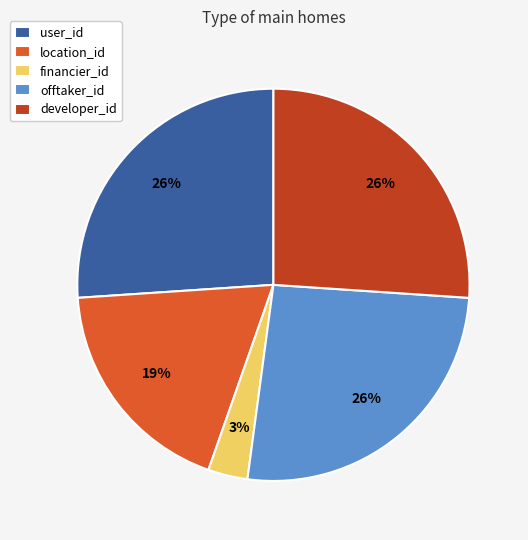

Is developer_id the majority of the pie?

No